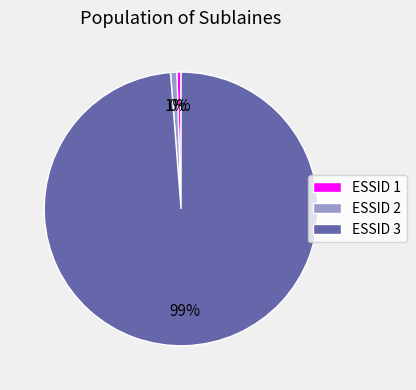

To the nearest percent, what portion does ESSID 3 represent?

99%